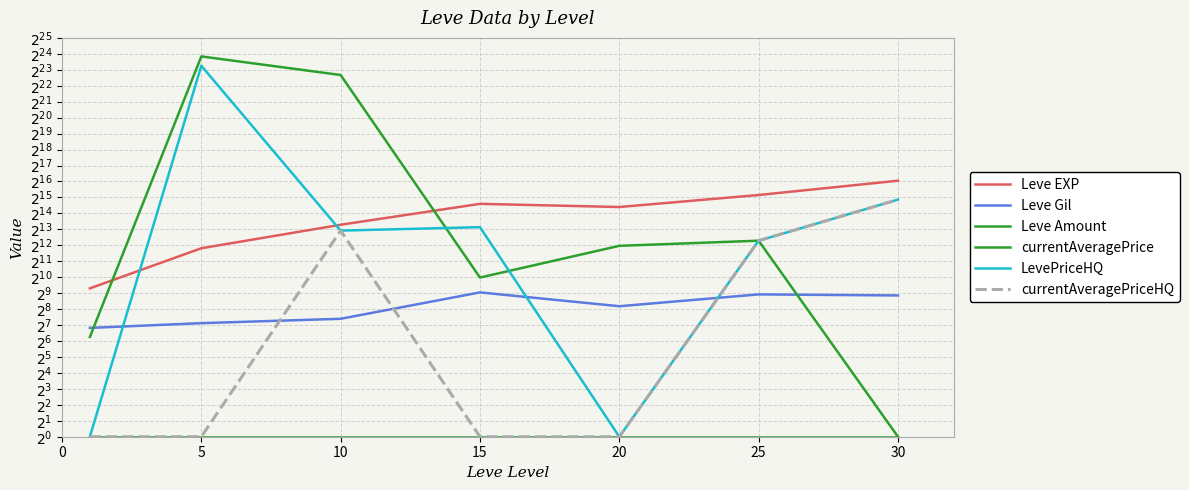

True or false: Leve EXP has a value of 9521.6 at 20.

False